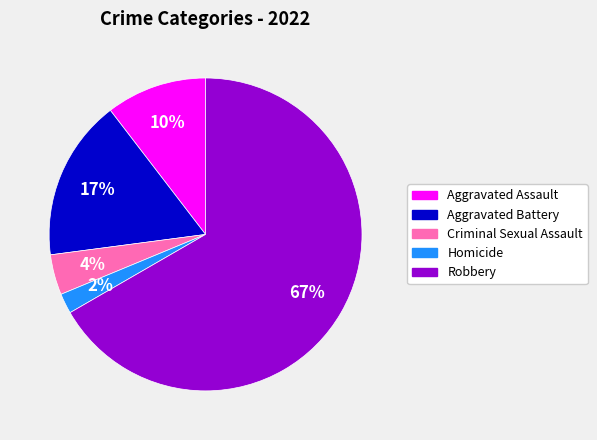

Does Robbery represent more than half of the total?

Yes